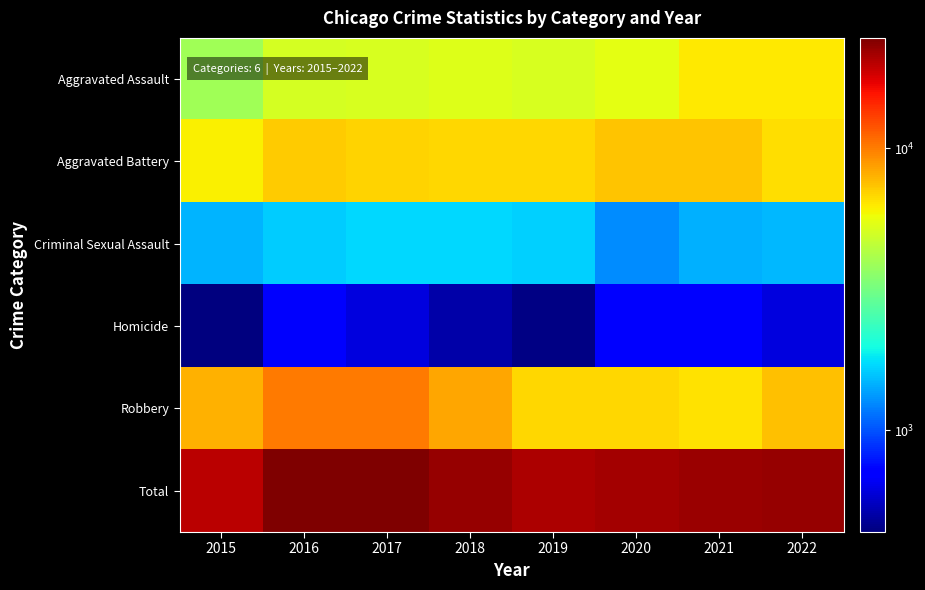

At which category is the sum across all series the highest?

2016